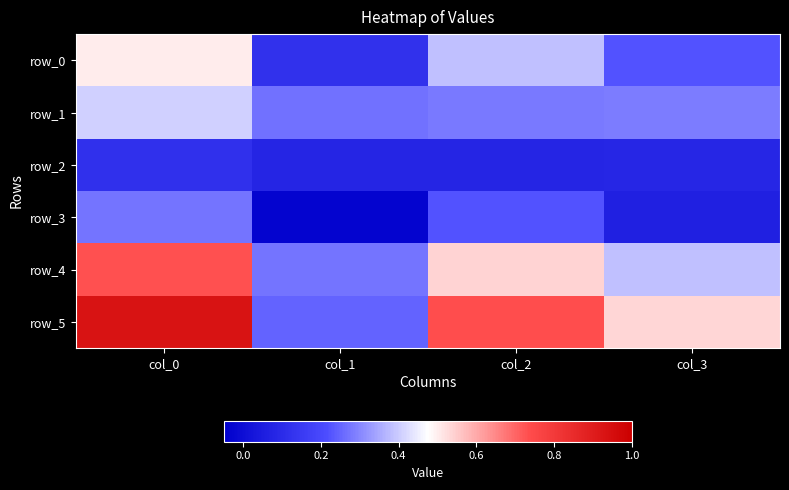

Which series has the largest total across all categories?

row_5